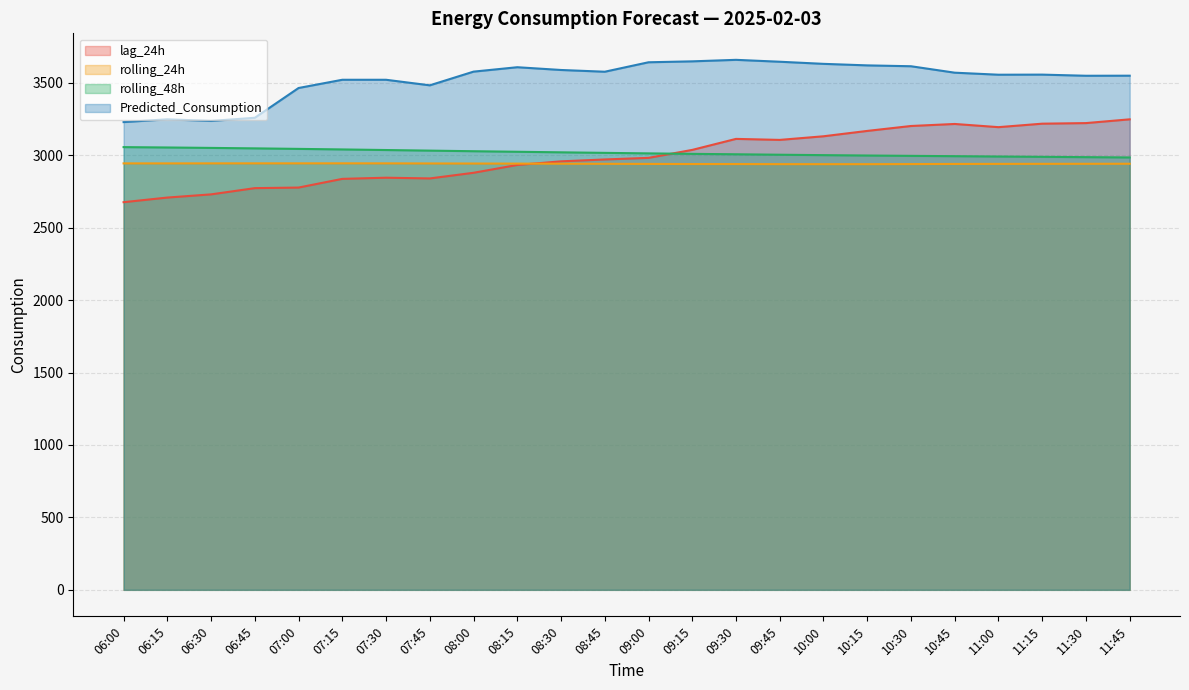

What position from the left is 08:00?

9